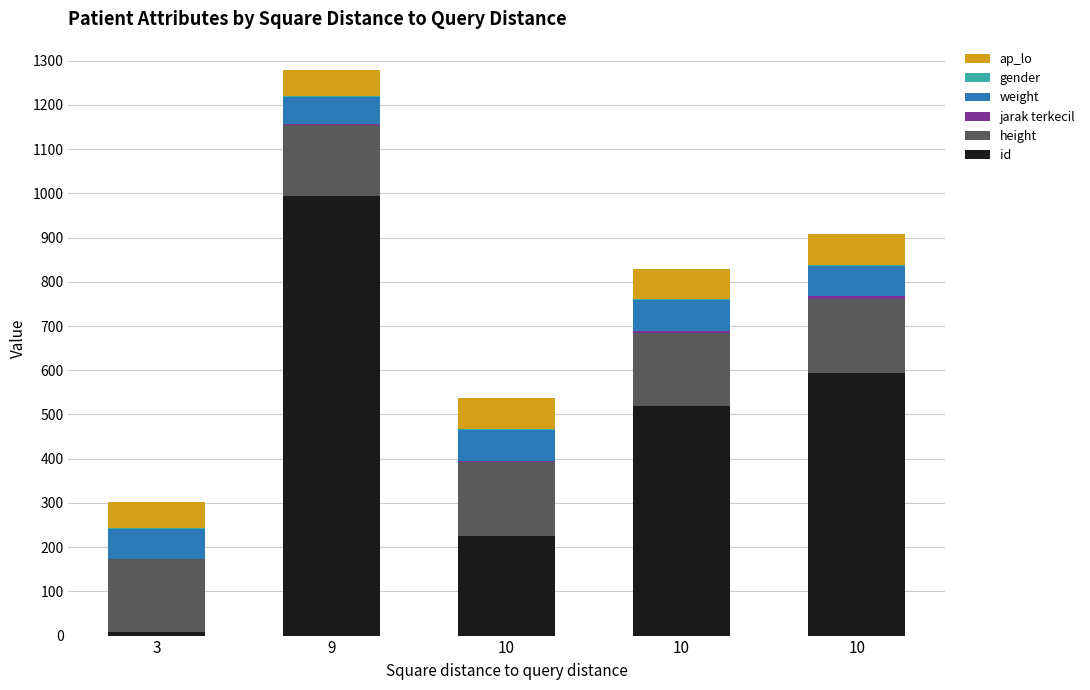

Where does the weight series first go above 69?

10